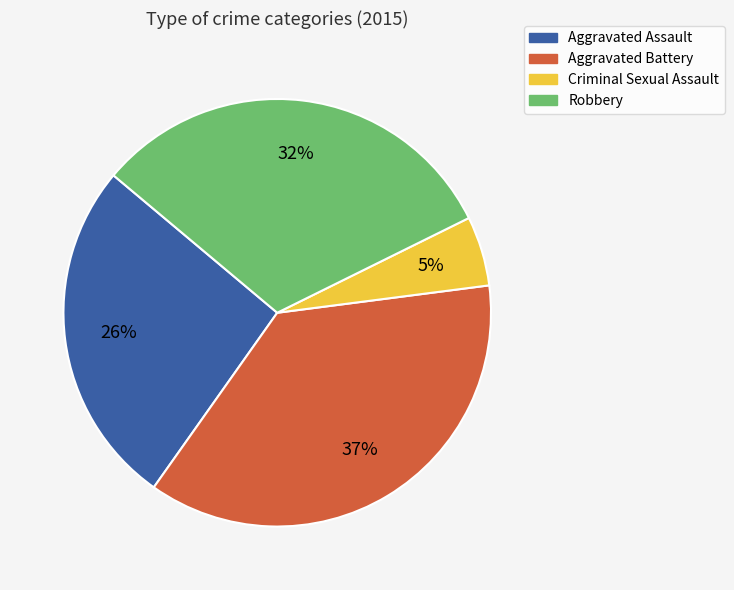

To the nearest percent, what percentage of the pie is Robbery?

32%